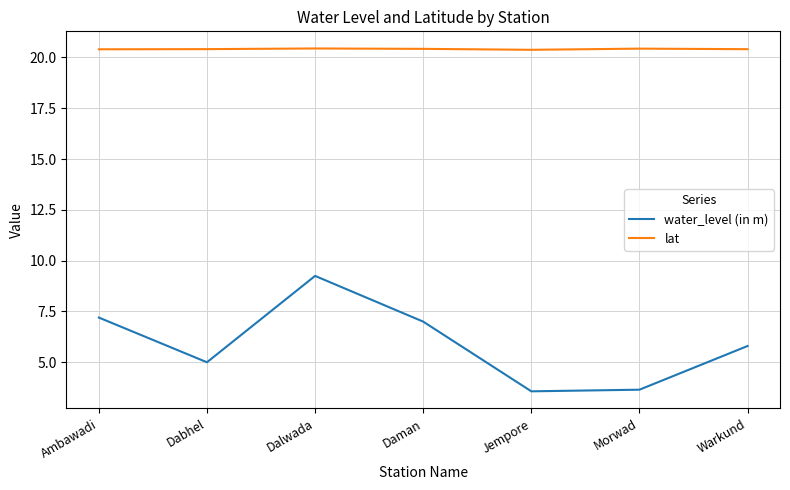

At Ambawadi, list the series in order from smallest to largest.

water_level (in m), lat